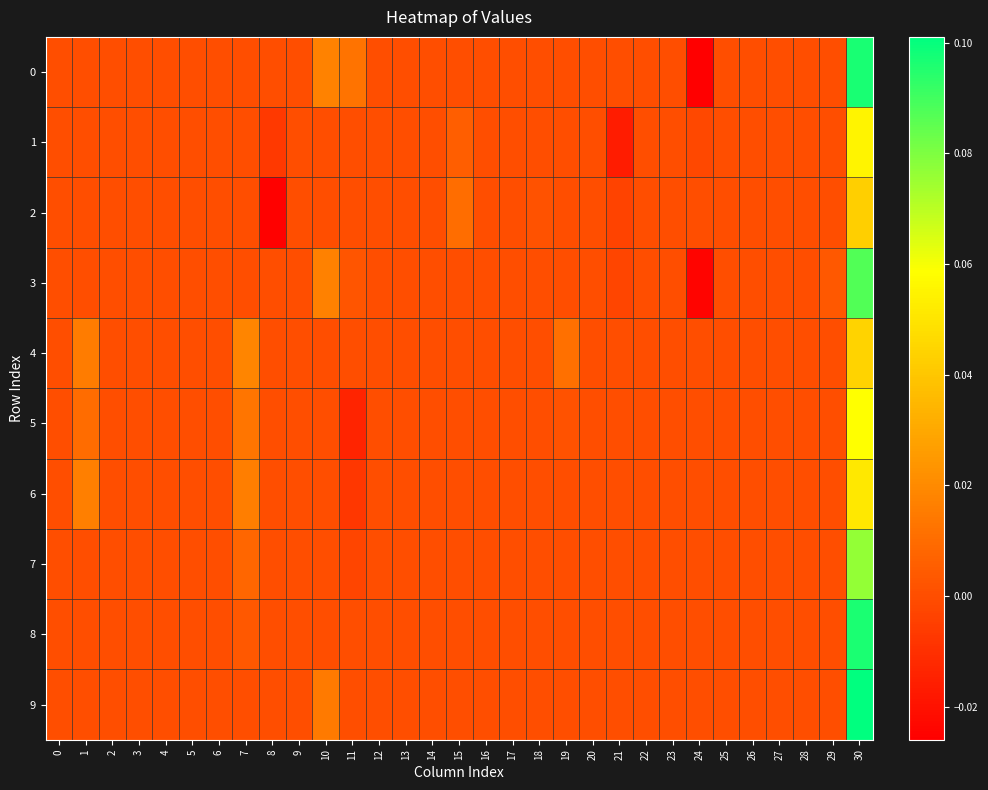

How many categories are shown in the chart?

31